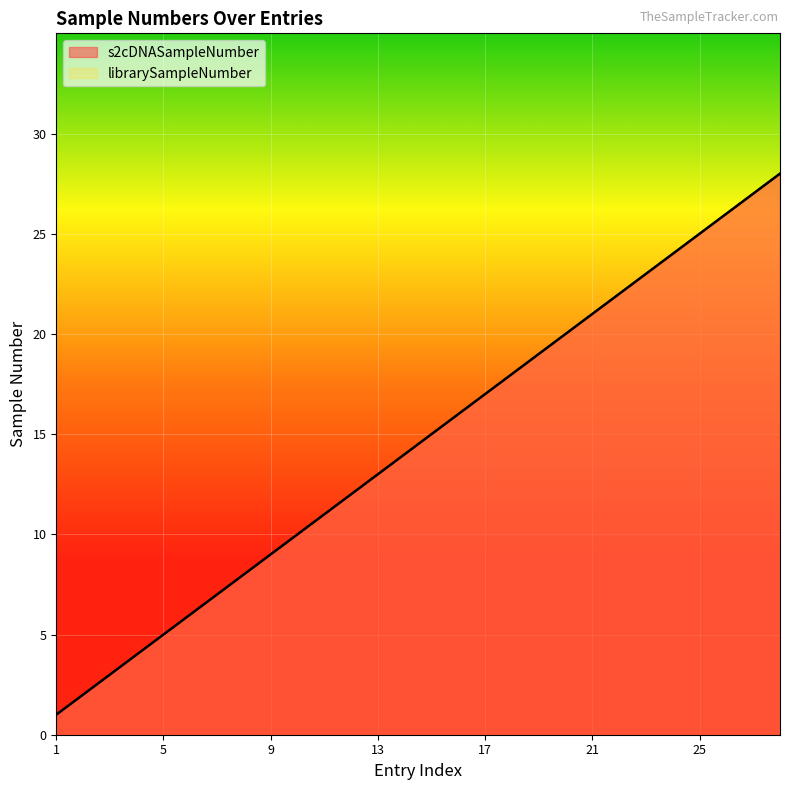

How many categories are shown in the chart?

28